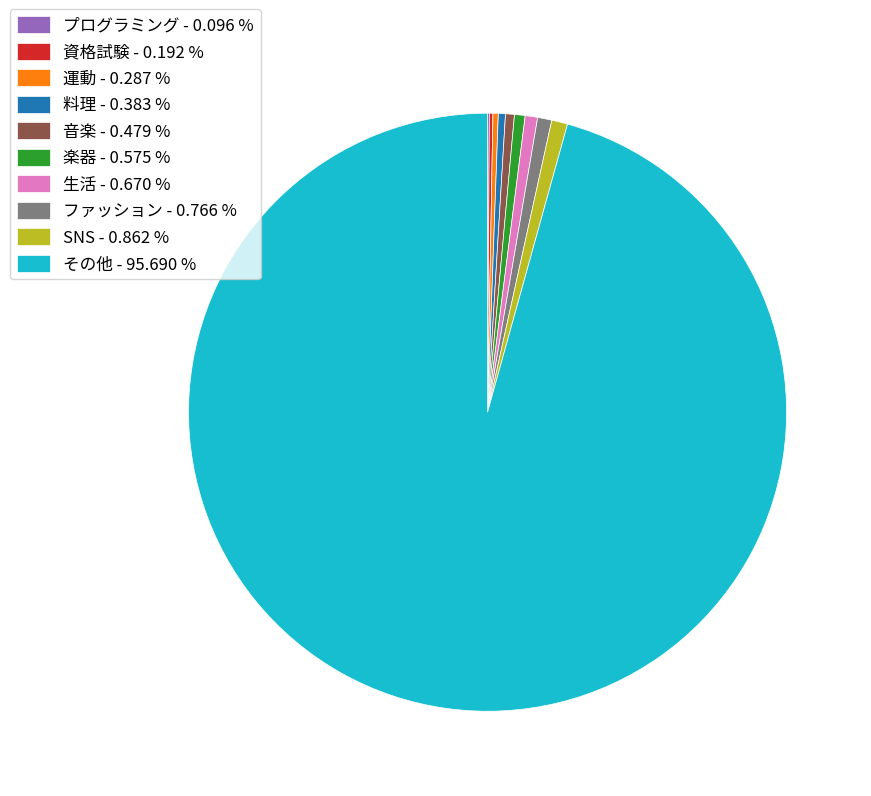

Is it true that 楽器 is 1% of the pie?

True